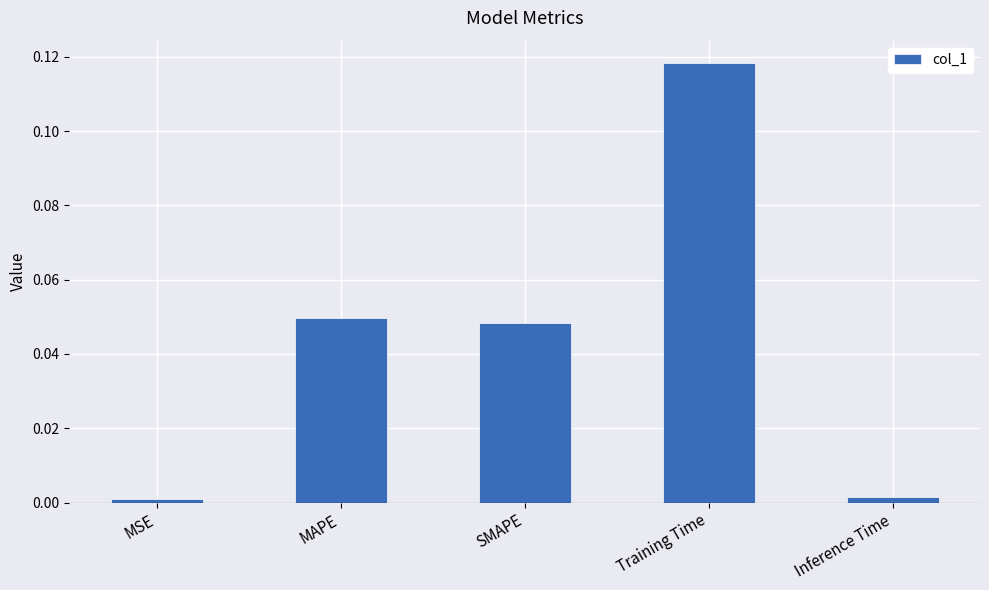

Which has a higher value, MAPE or MSE?

MAPE